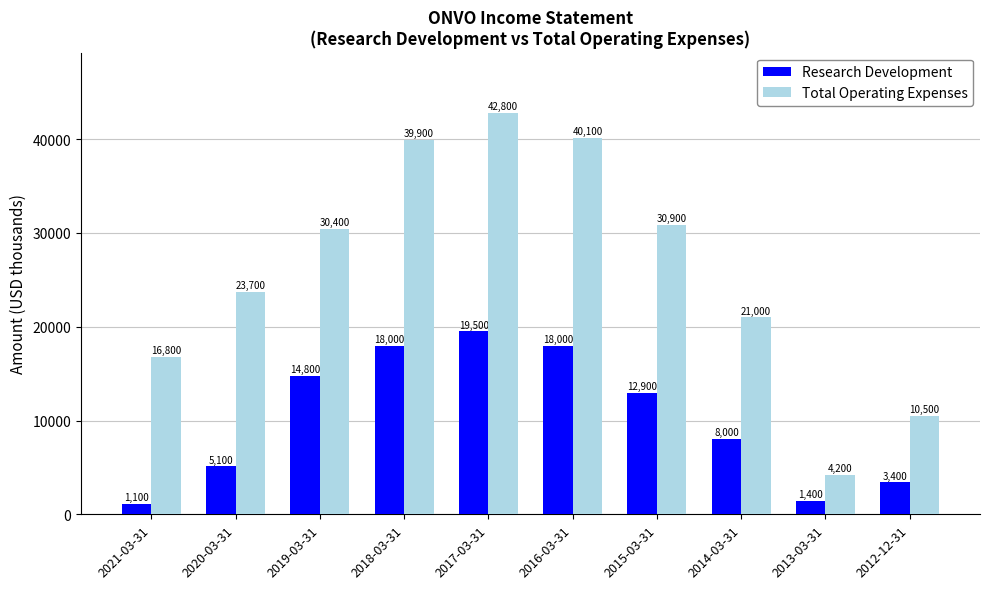

How many categories are shown in the chart?

10